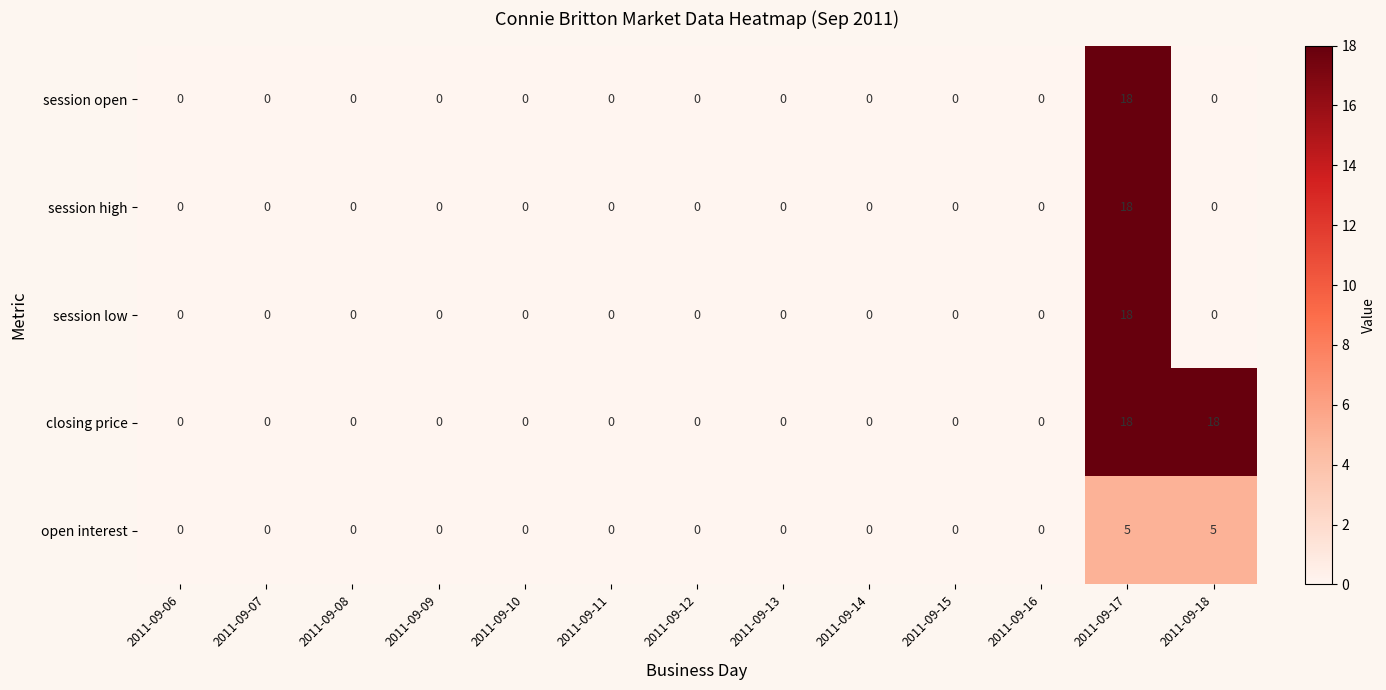

Which series has the largest total across all categories?

closing price